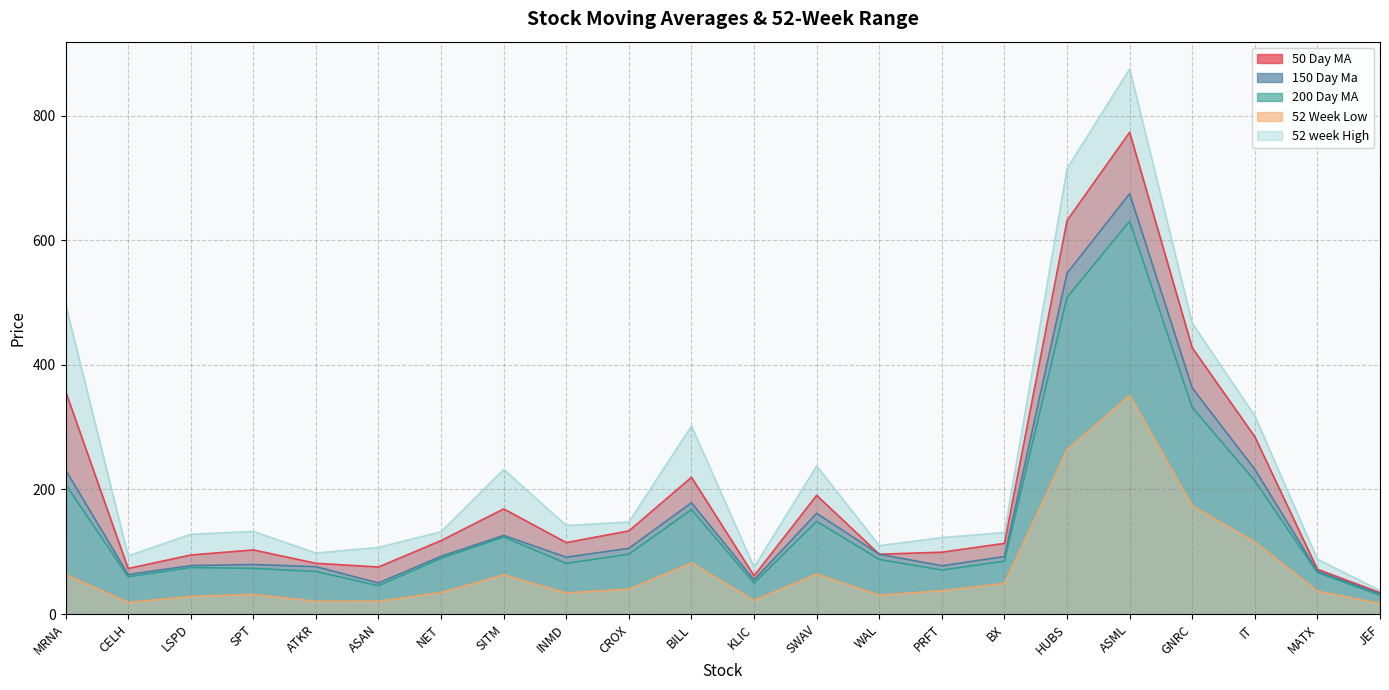

True or false: 52 week High has more than 1 points higher than both neighbors.

True